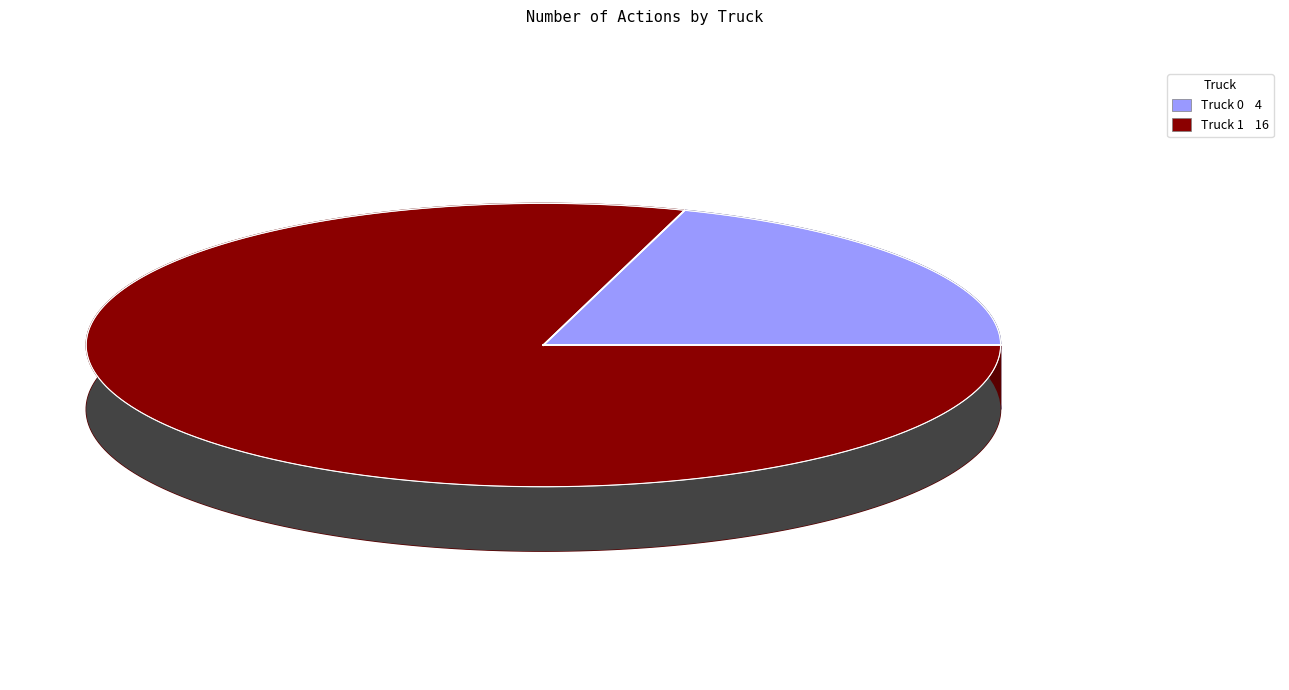

Count the number of slices in the pie.

2